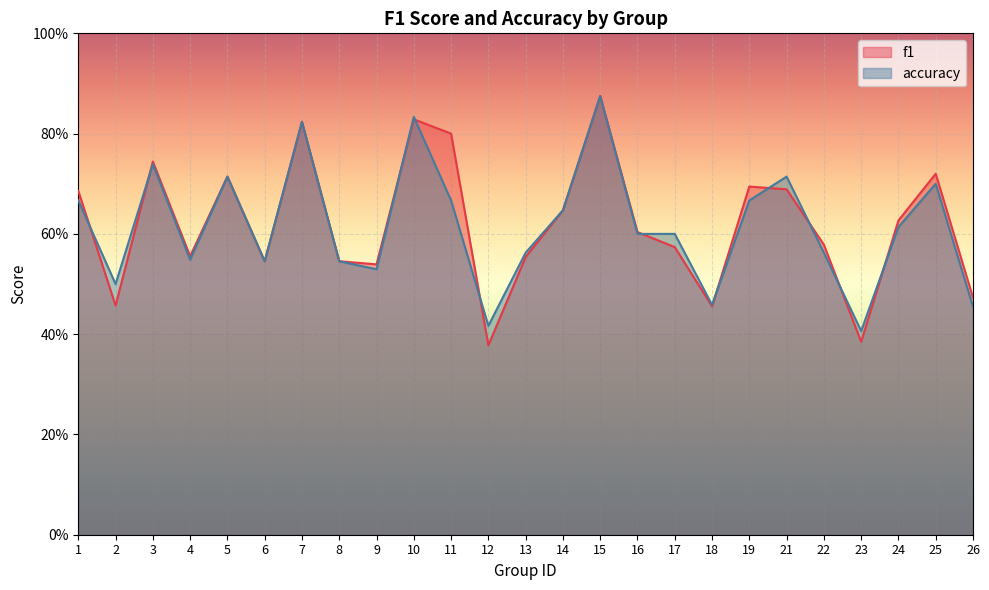

True or false: accuracy has more than 1 interior local peaks.

True